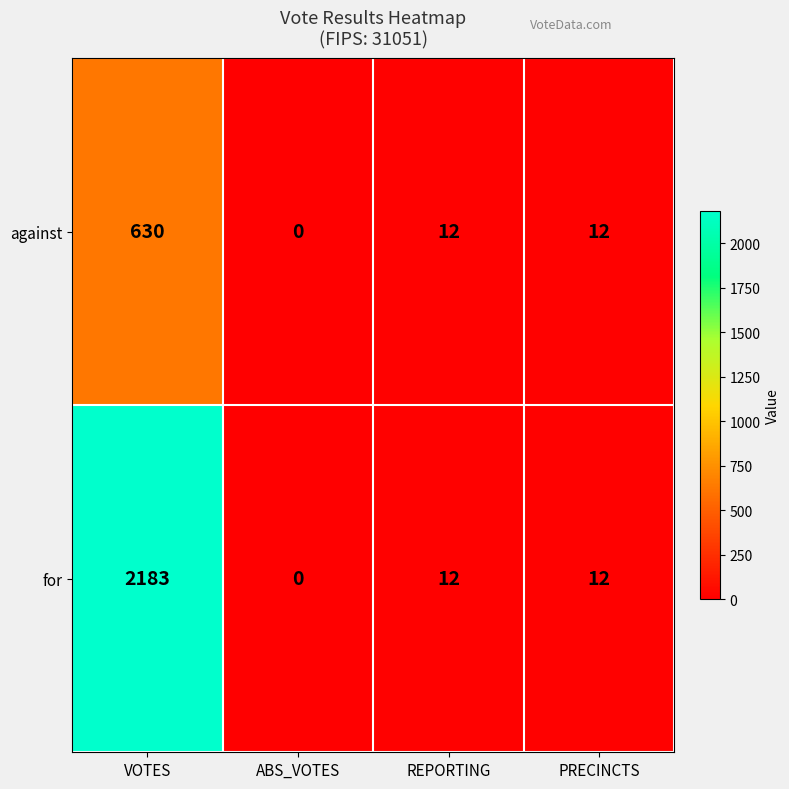

Reading left to right, what are all the values shown in this chart?

against: 630	0	12	12
for: 2183	0	12	12